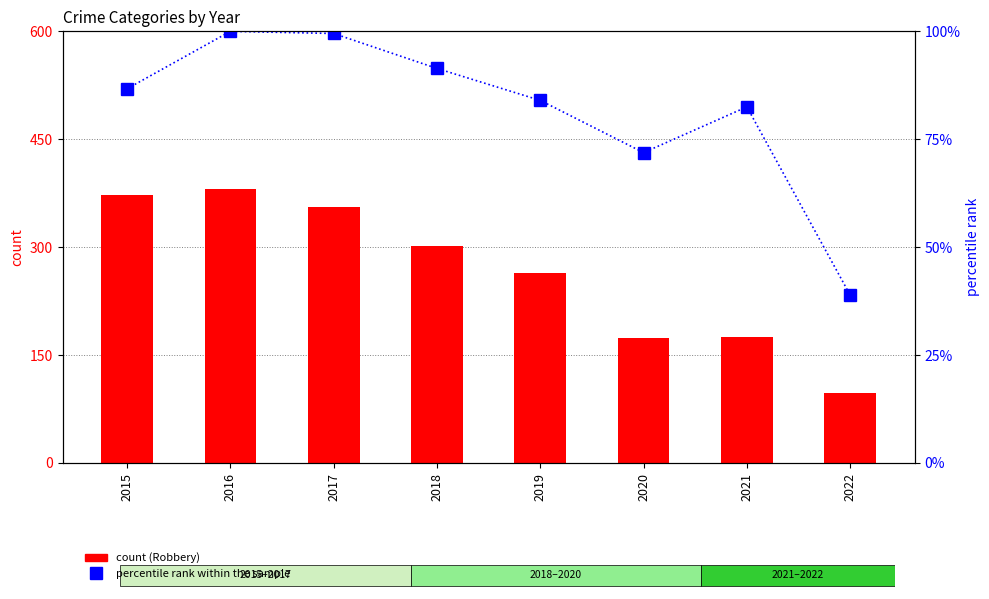

What is the value of the percentile rank within the sample bar at the 8th from the left?

38.9